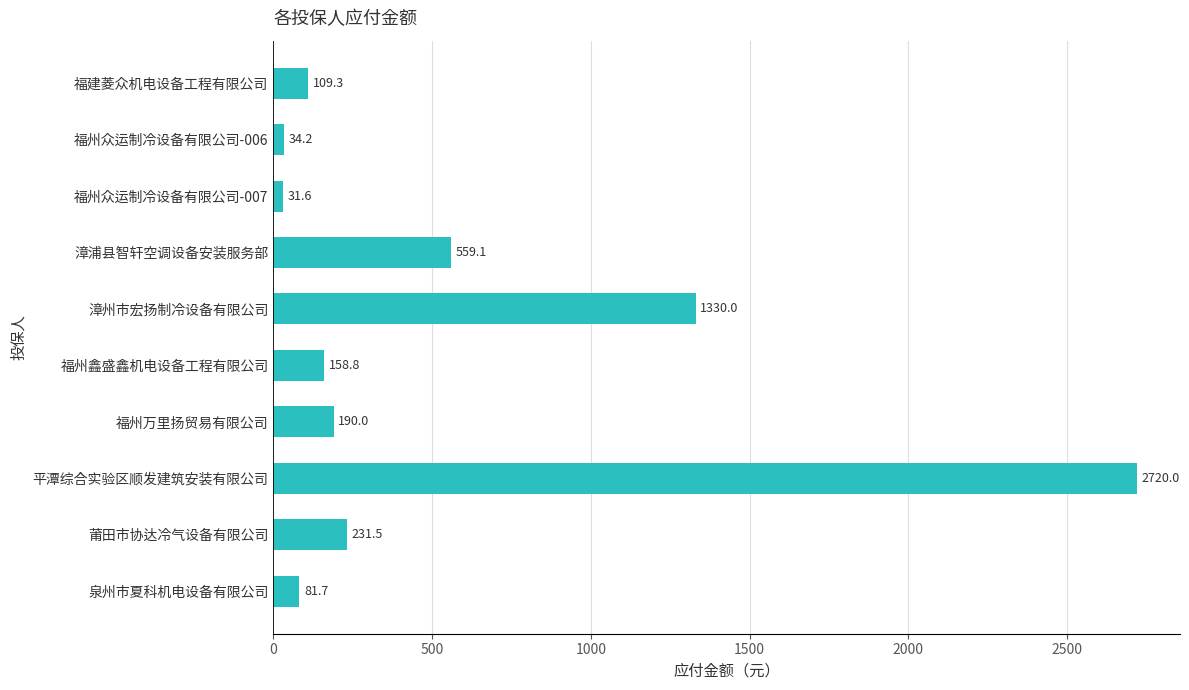

How many data points does each series have?

10